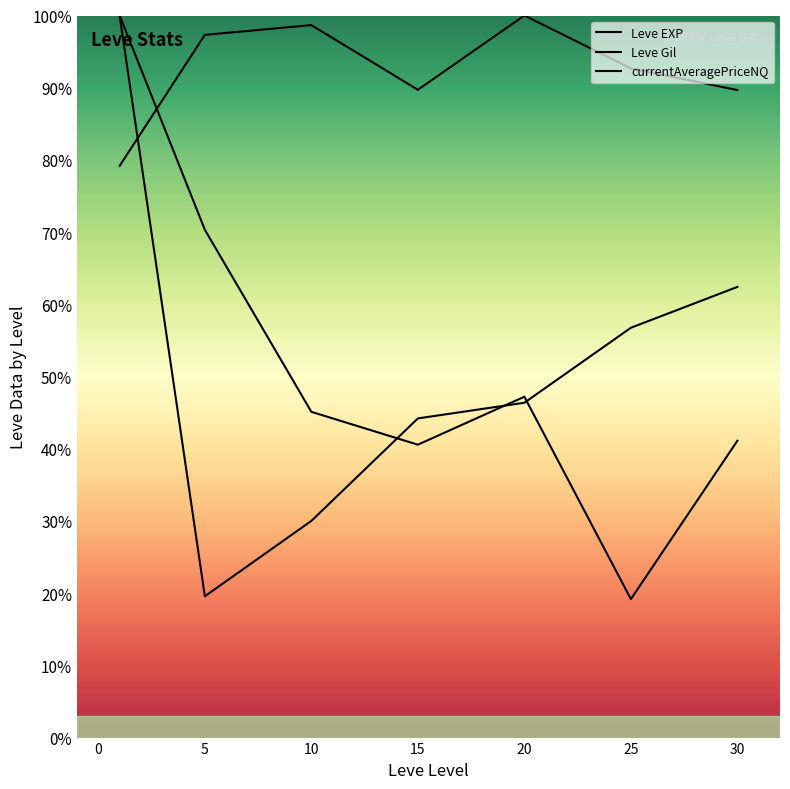

What is the value of the Leve EXP point at the 4th from the left?

44.2